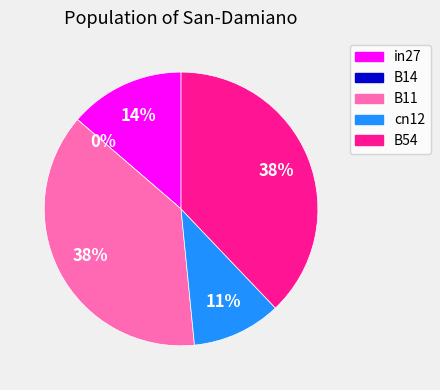

What portion of the pie excludes B54?

62.1%